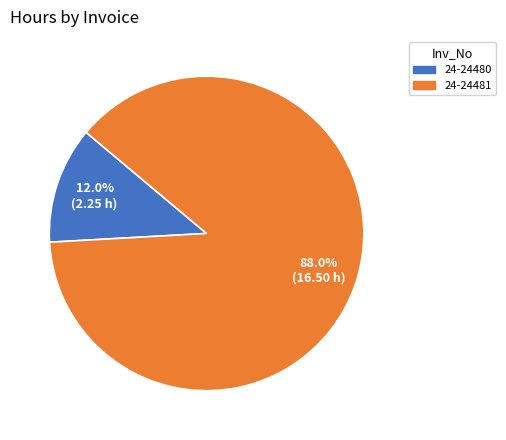

To the nearest percent, what portion does 24-24481 represent?

88%